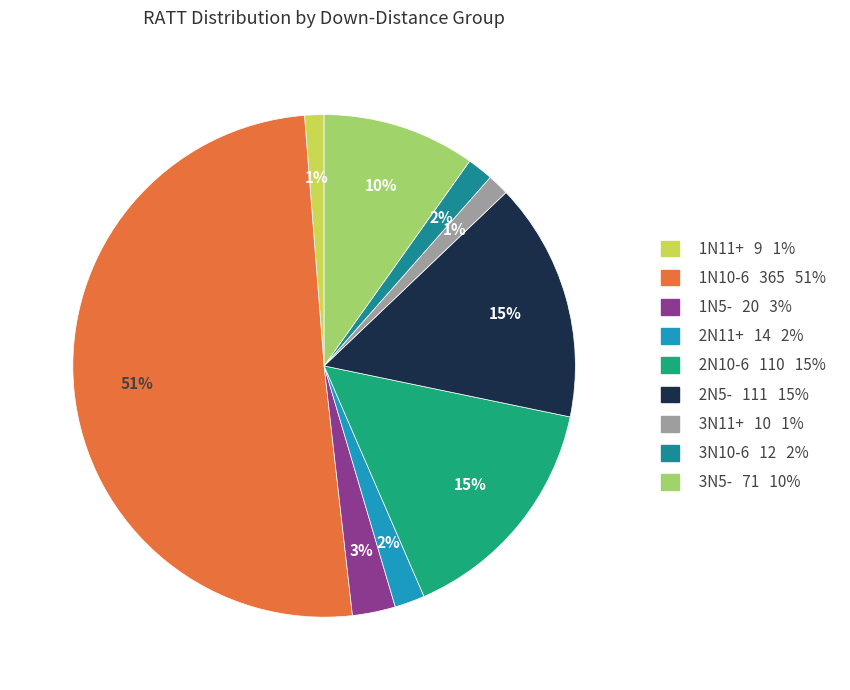

The 2N5- slice represents 15% of the pie. True or false?

True